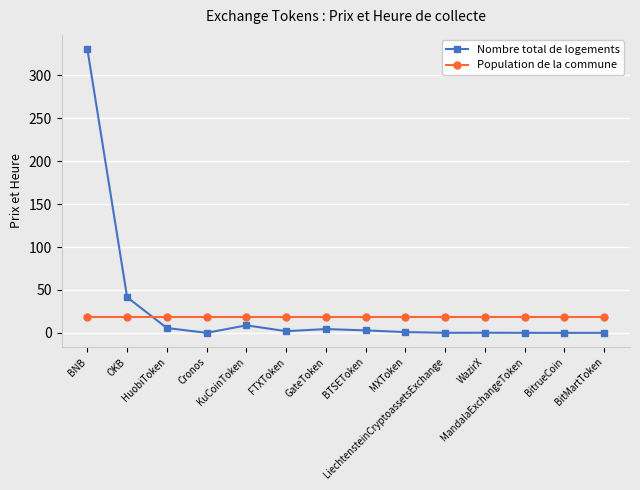

True or false: Nombre total de logements has more than 0 interior local peaks.

True